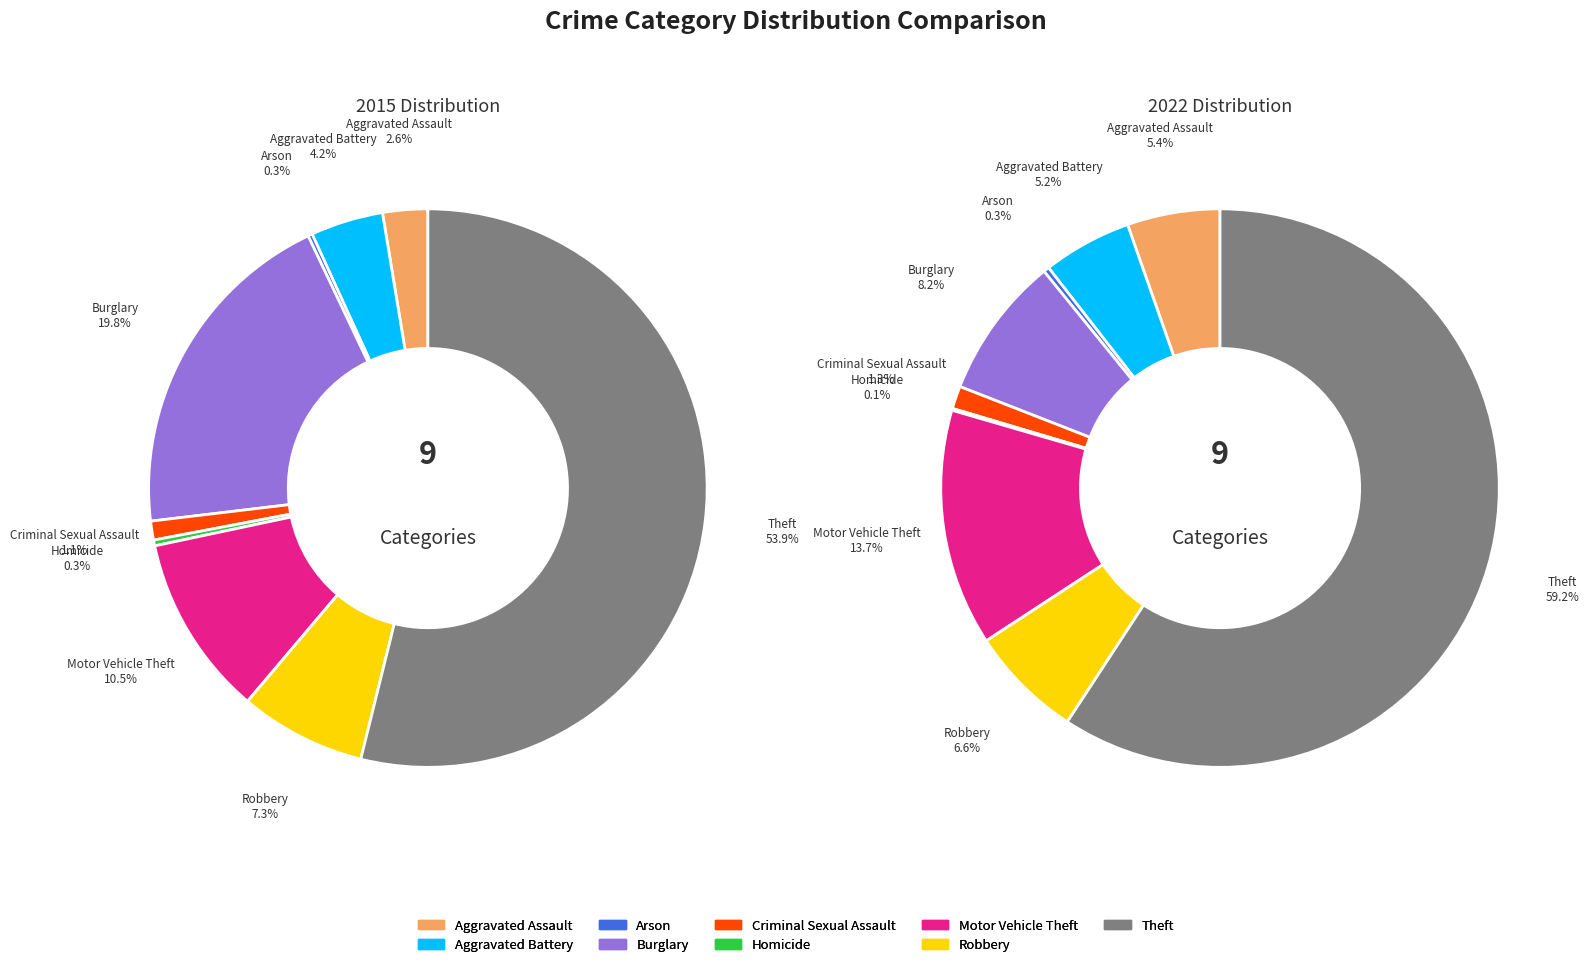

What portion of the pie excludes 5?

99.7%